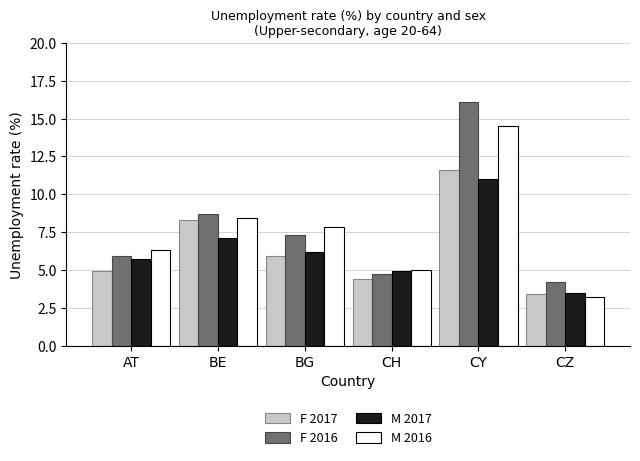

Reading left to right, what are all the values shown in this chart?

F 2017: AT=4.9	BE=8.3	BG=5.9	CH=4.4	CY=11.6	CZ=3.4
F 2016: AT=5.9	BE=8.7	BG=7.3	CH=4.7	CY=16.1	CZ=4.2
M 2017: AT=5.7	BE=7.1	BG=6.2	CH=4.9	CY=11.0	CZ=3.5
M 2016: AT=6.3	BE=8.4	BG=7.8	CH=5.0	CY=14.5	CZ=3.2